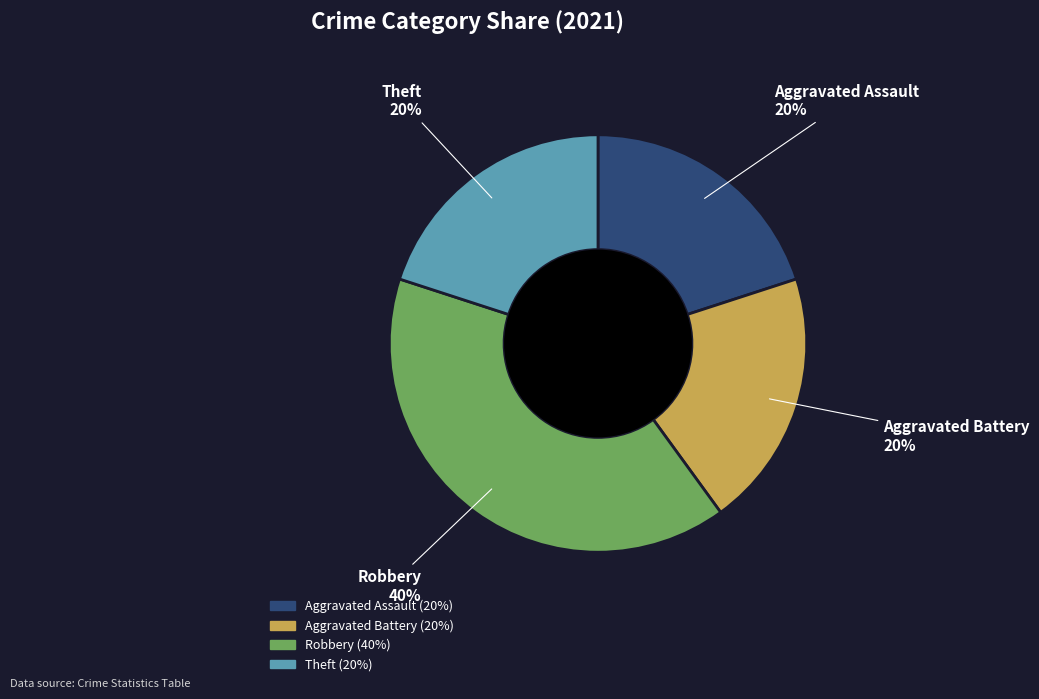

What percentage is the Aggravated Assault slice, to the nearest percent?

20%